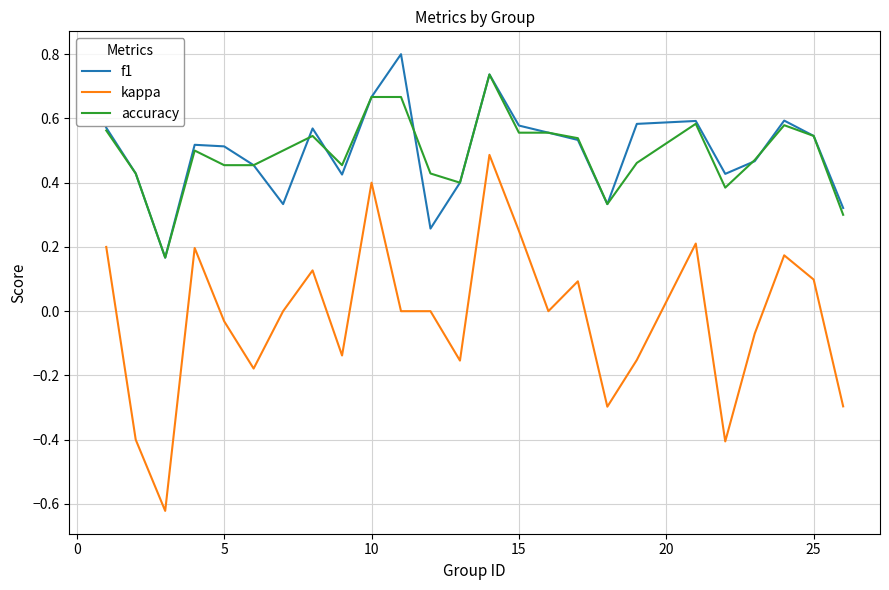

What is the maximum value shown in the chart?

0.8